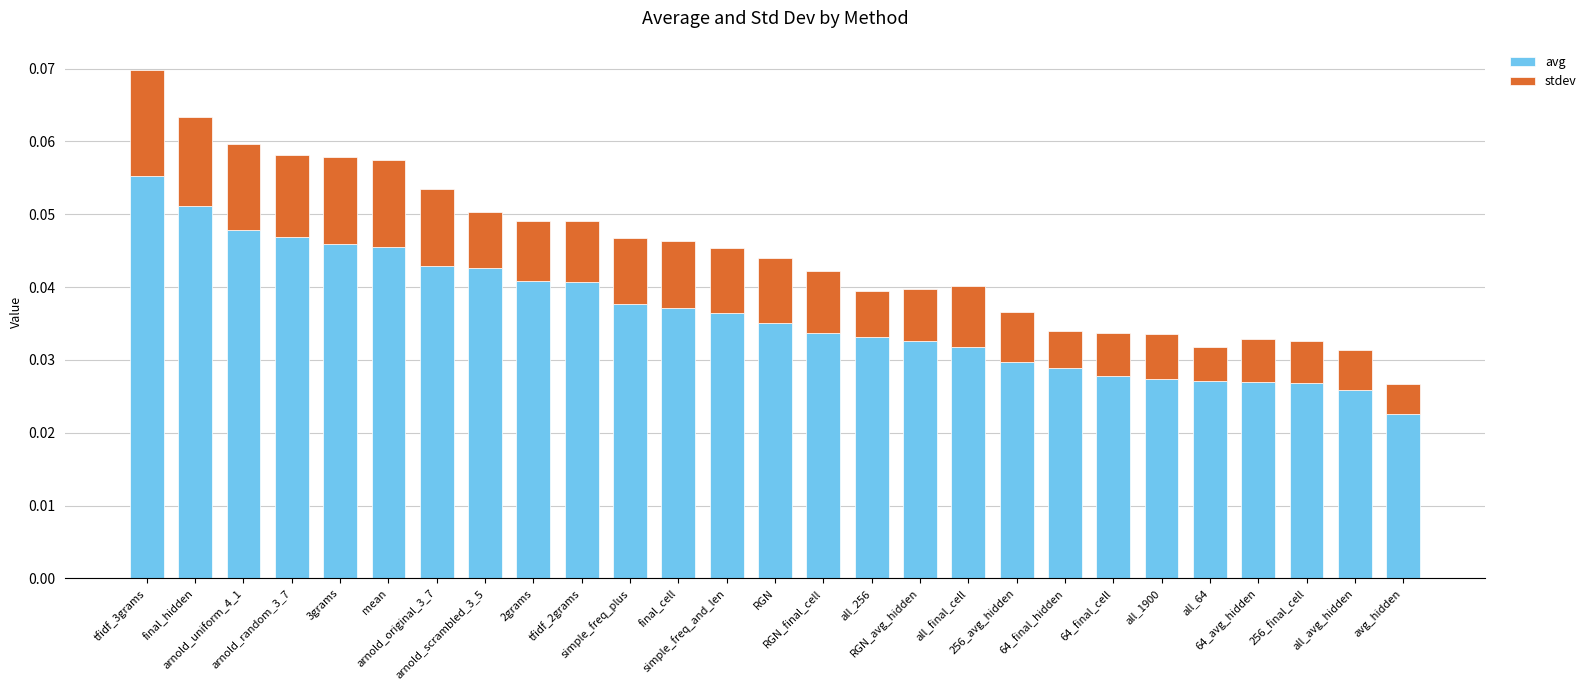

How many avg values are between 0 and 1?

27